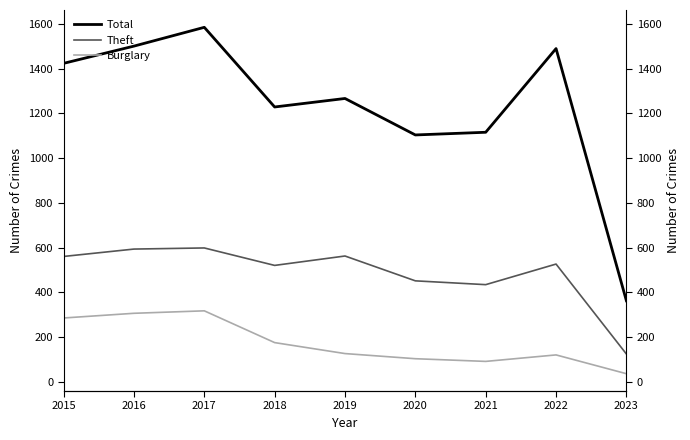

What is the total value across all series at 2022?

2138